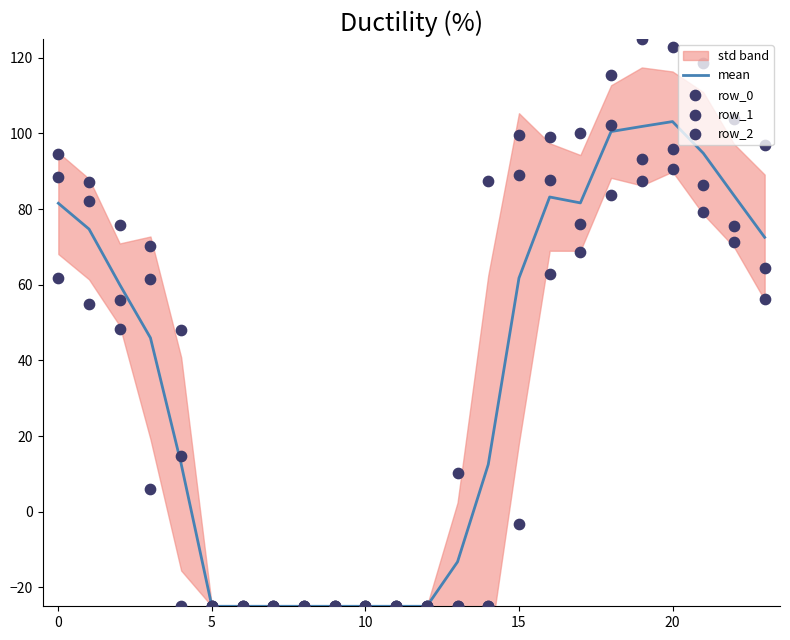

What is the total value across all series at 19?

407.4